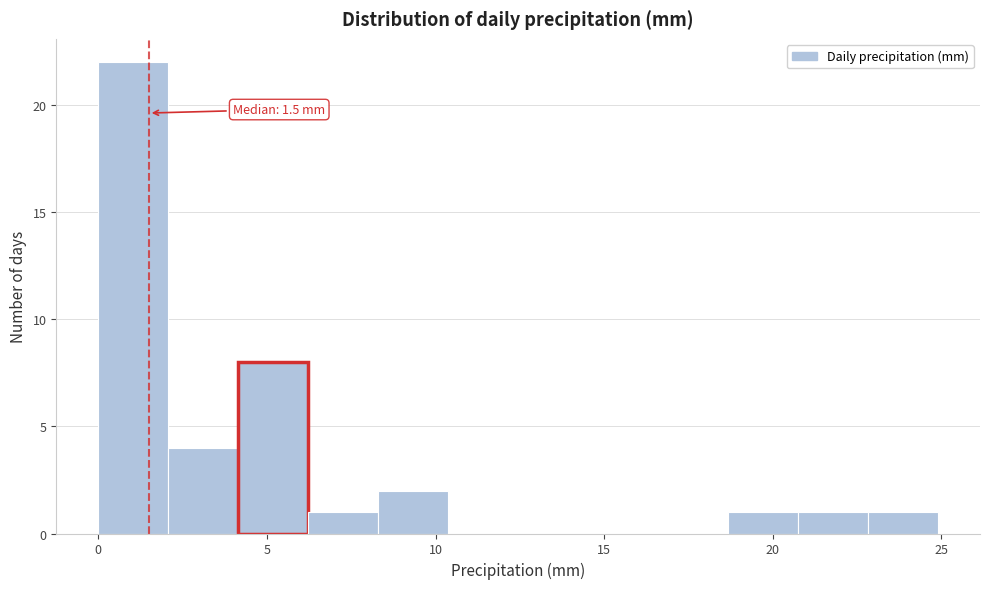

Which range on the x-axis has the tallest bar?

0.0 to 2.0